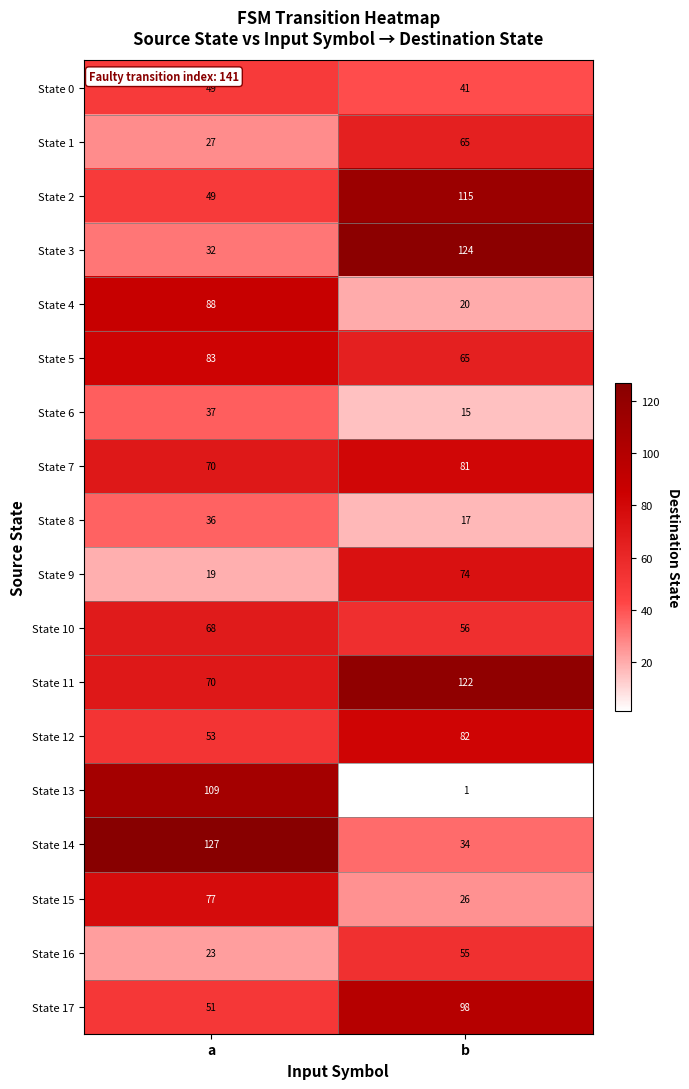

Rank the series by their maximum value, from lowest to highest.

State 8, State 6, State 0, State 16, State 1, State 10, State 9, State 15, State 7, State 12, State 5, State 4, State 17, State 13, State 2, State 11, State 3, State 14